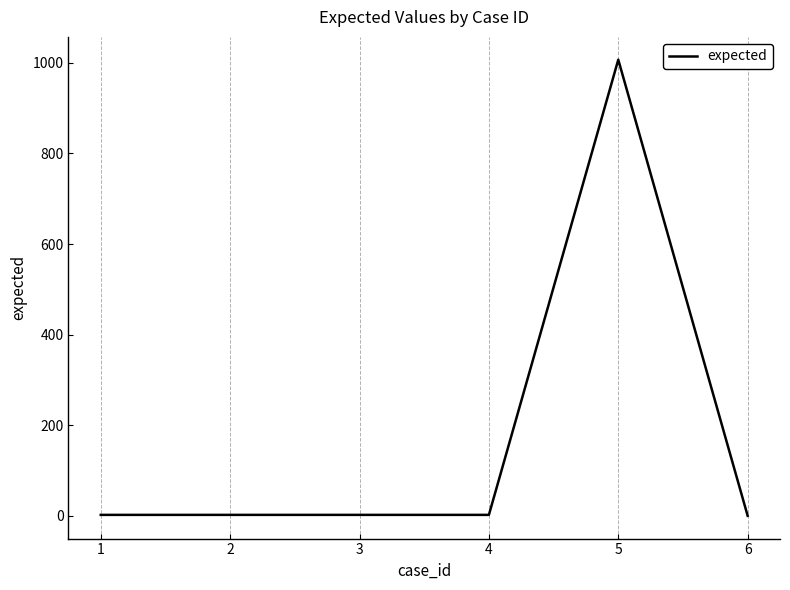

Which has a higher value, 5 or 6?

5